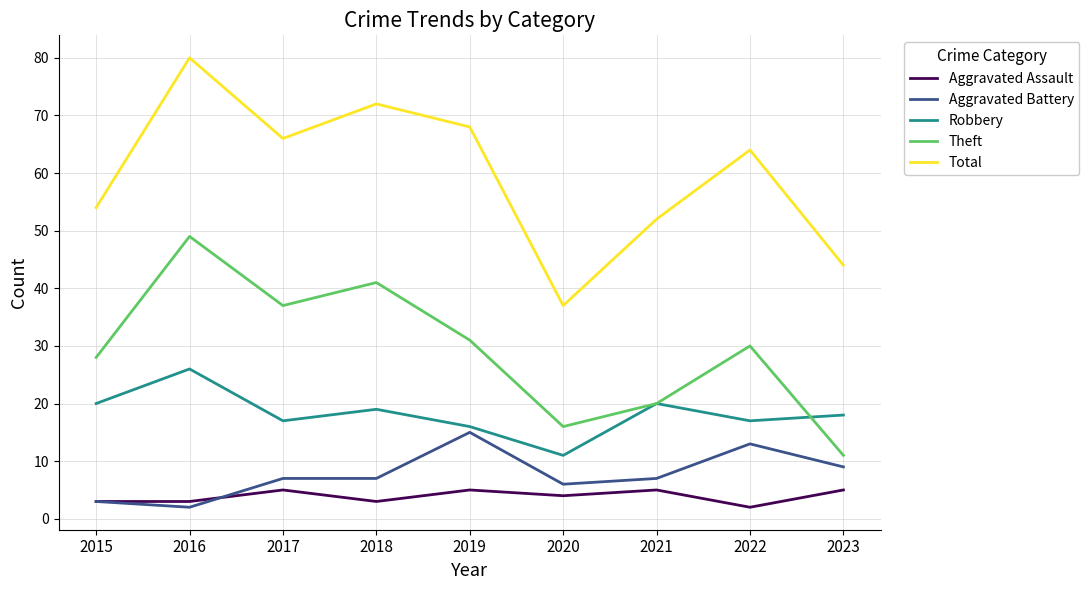

What is the difference between the maximum and second lowest values in the Theft series?

33